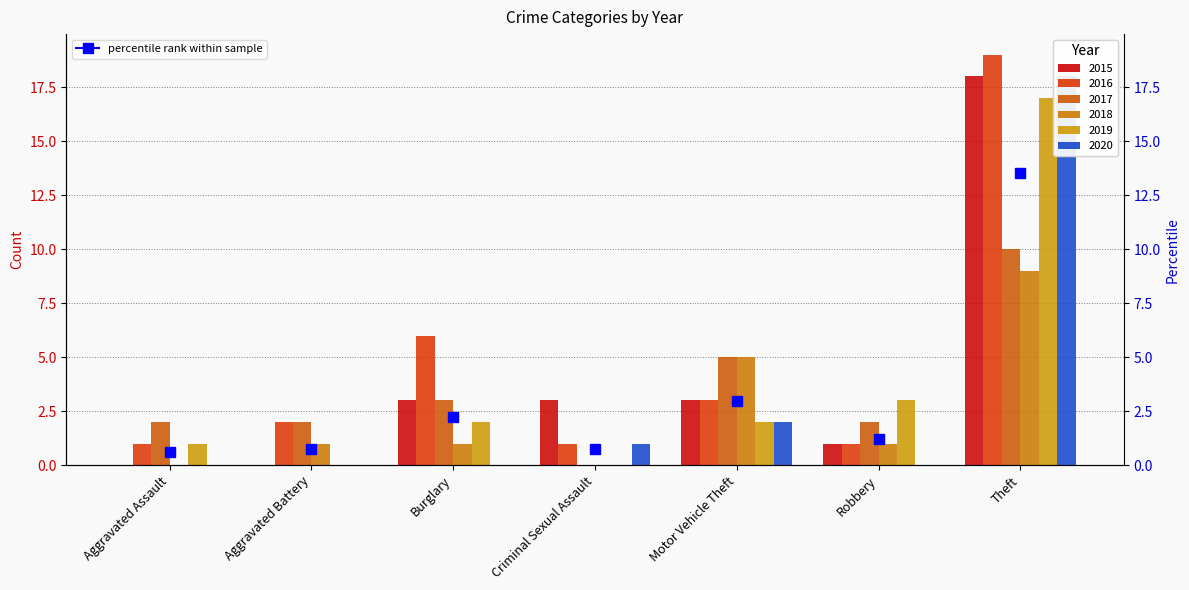

What is the label of the 4th bar from the left?

Criminal Sexual Assault